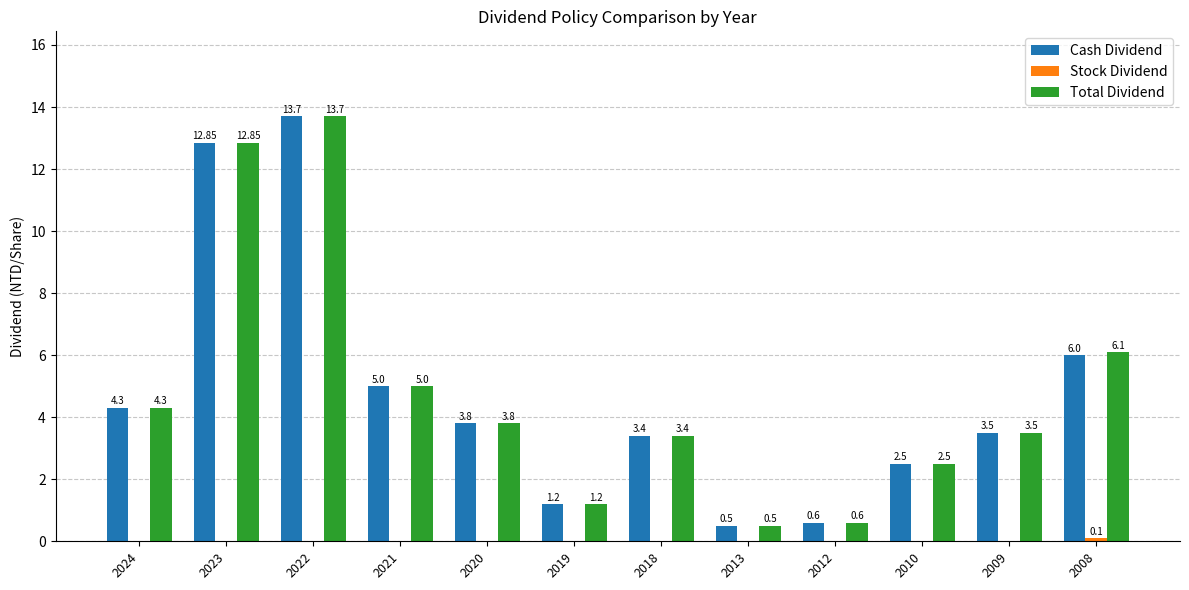

At which category is the sum across all series the highest?

2022